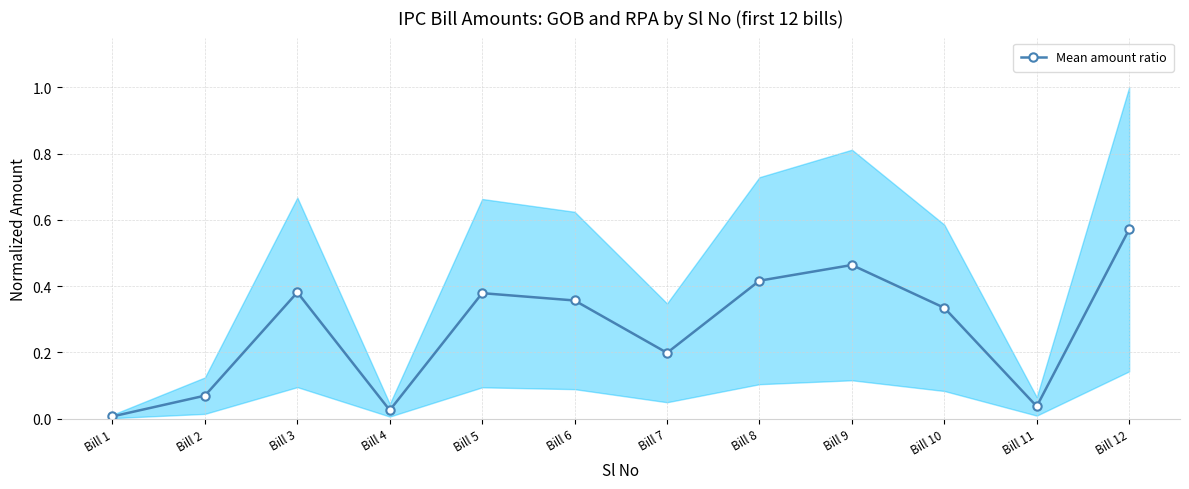

Reading left to right, list all the values displayed in this chart.

Bill 1=0.0	Bill 2=0.1	Bill 3=0.4	Bill 4=0.0	Bill 5=0.4	Bill 6=0.4	Bill 7=0.2	Bill 8=0.4	Bill 9=0.5	Bill 10=0.3	Bill 11=0.0	Bill 12=0.6